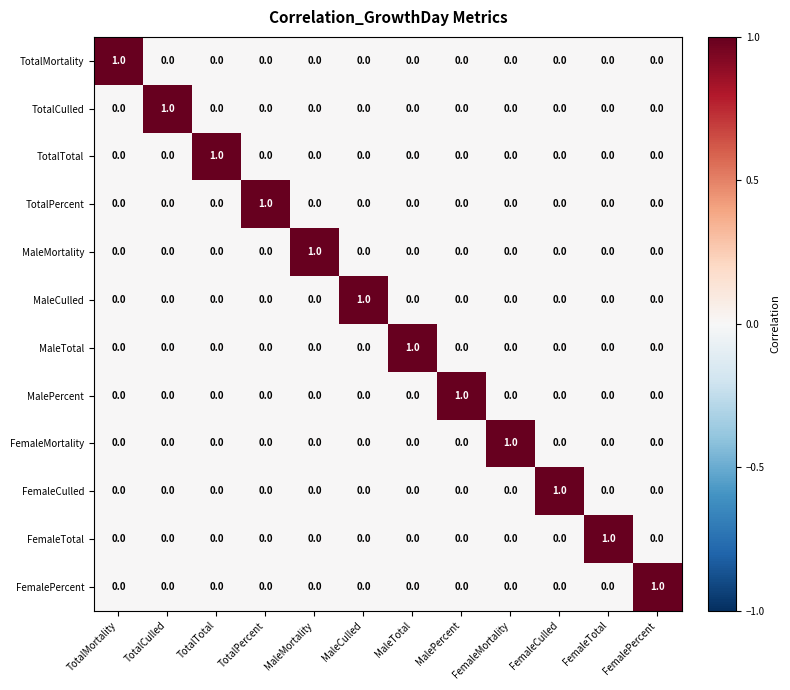

The value of MalePercent at MaleMortality is -1. True or false?

False